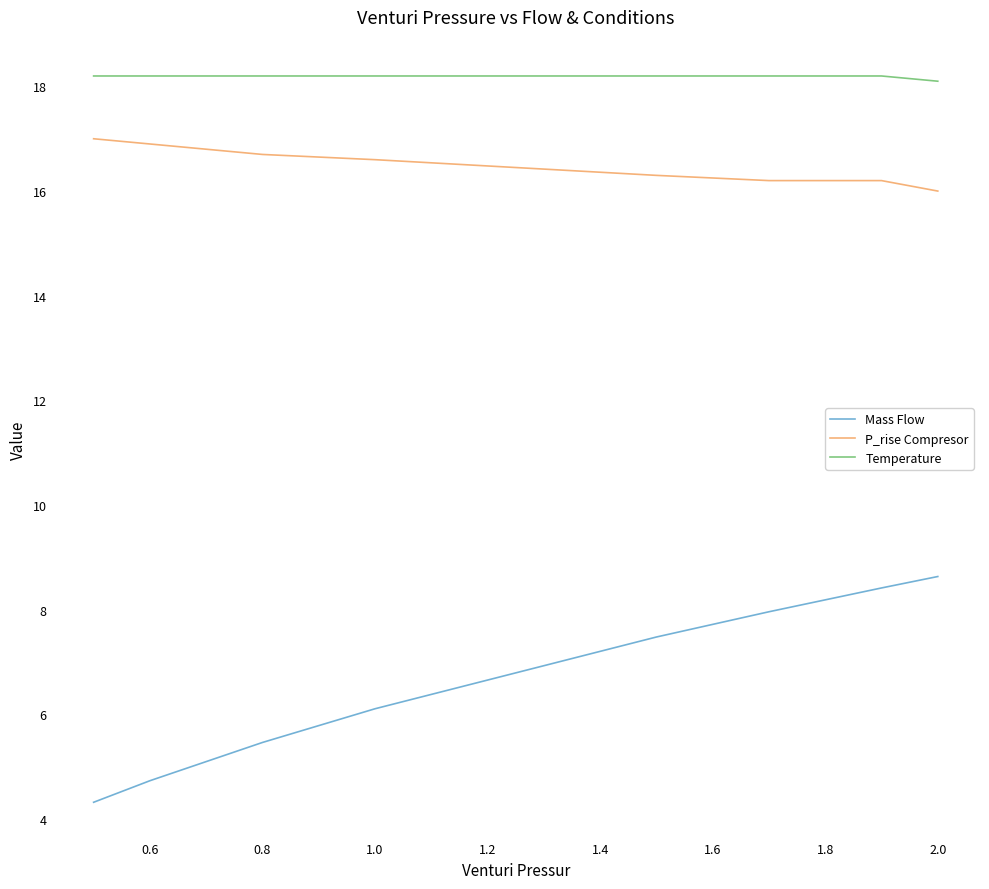

What is the greatest value displayed?

18.2